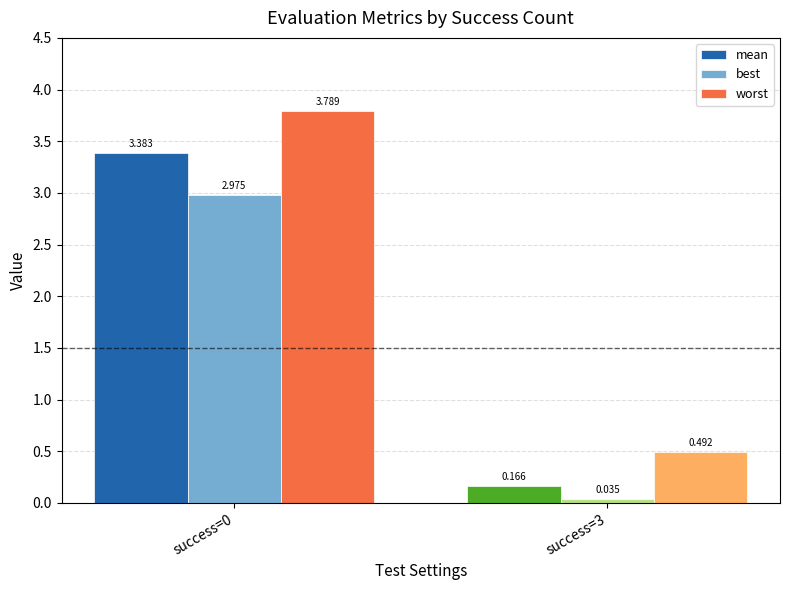

What is the sum of the mean values at success=0 and success=3?

3.5